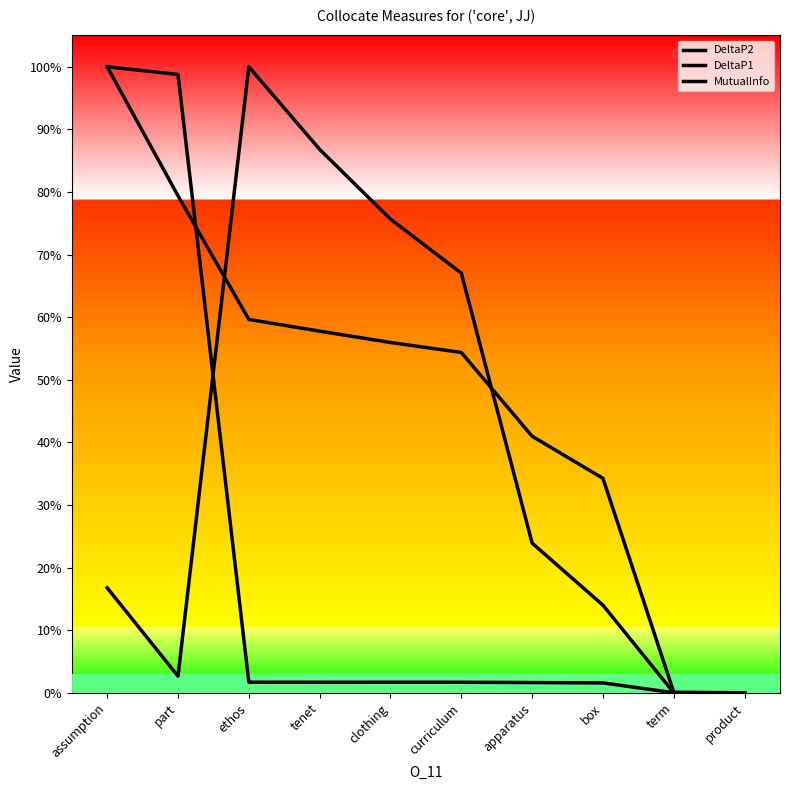

How many values in DeltaP1 are above zero?

9